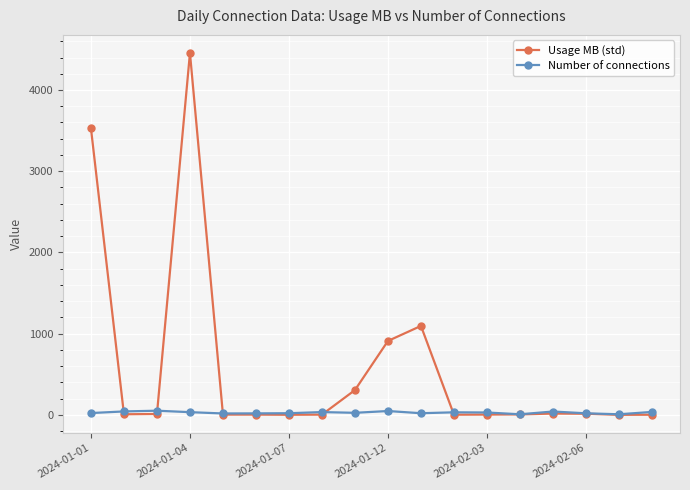

What is the average value of the Number of connections series?

27.7